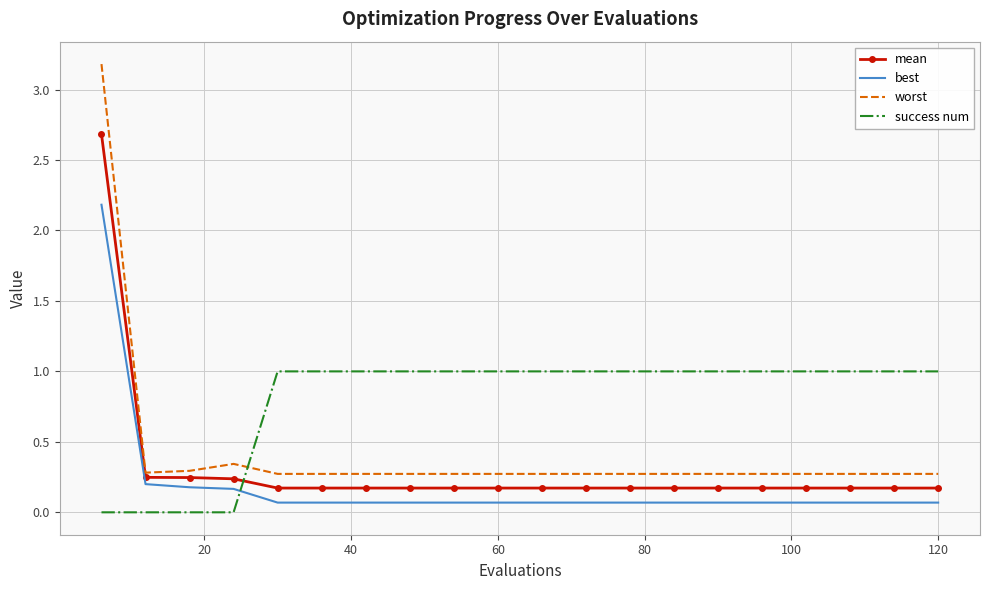

List the series in order of their peak value, lowest first.

success num, best, mean, worst